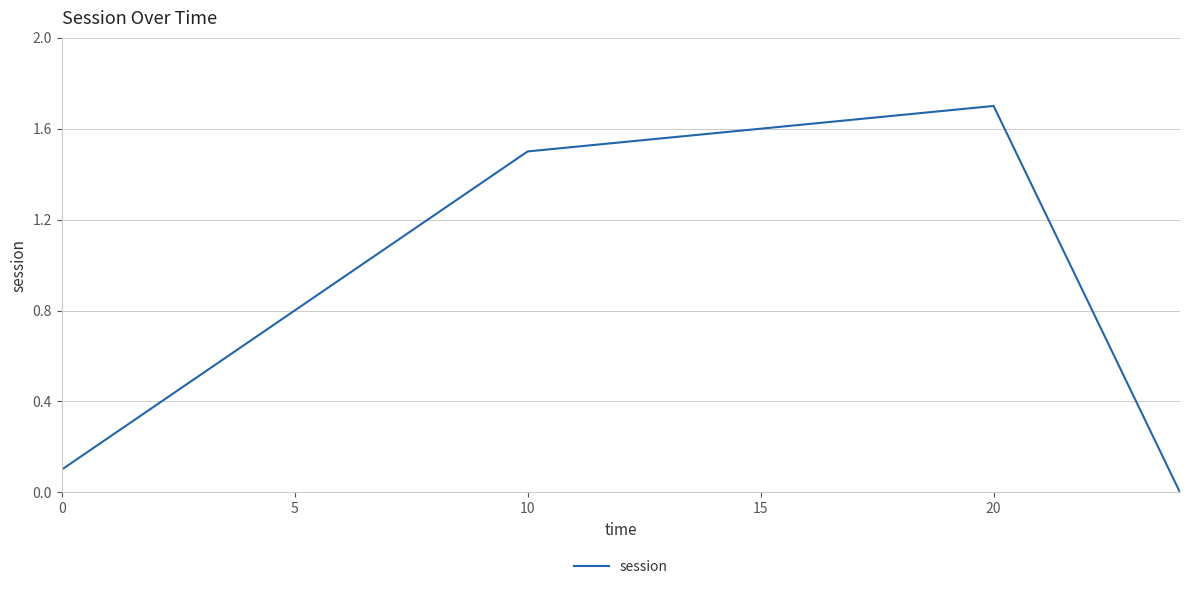

What is the sum of all values?

3.3